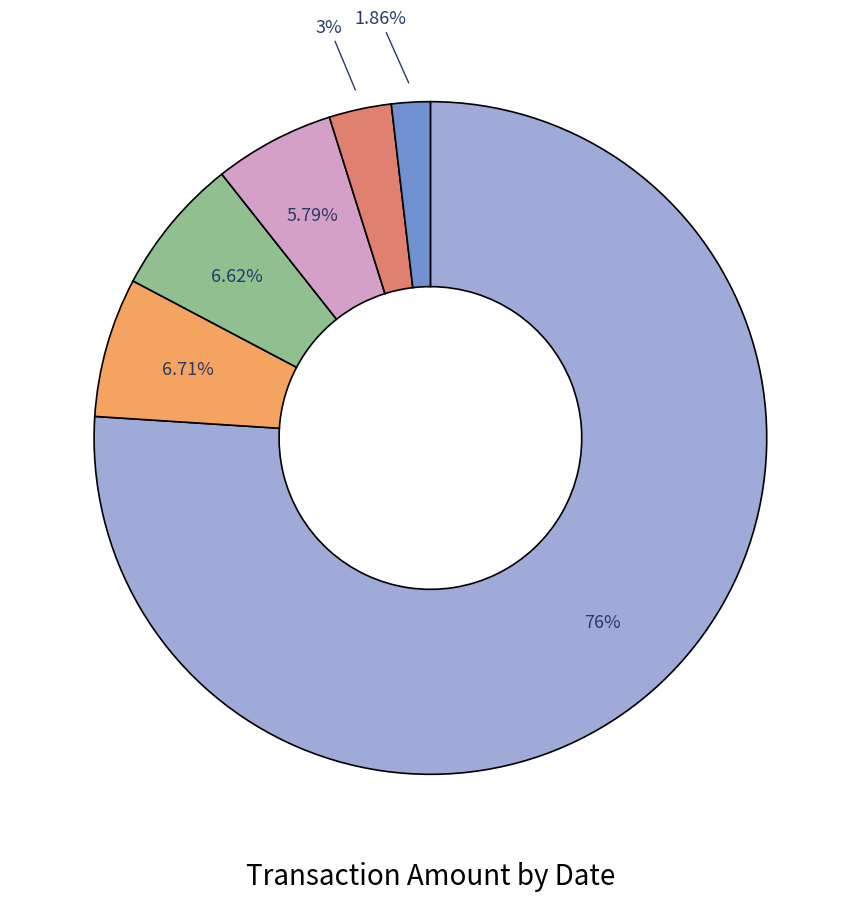

Is there any slice that represents more than half of the pie?

Yes